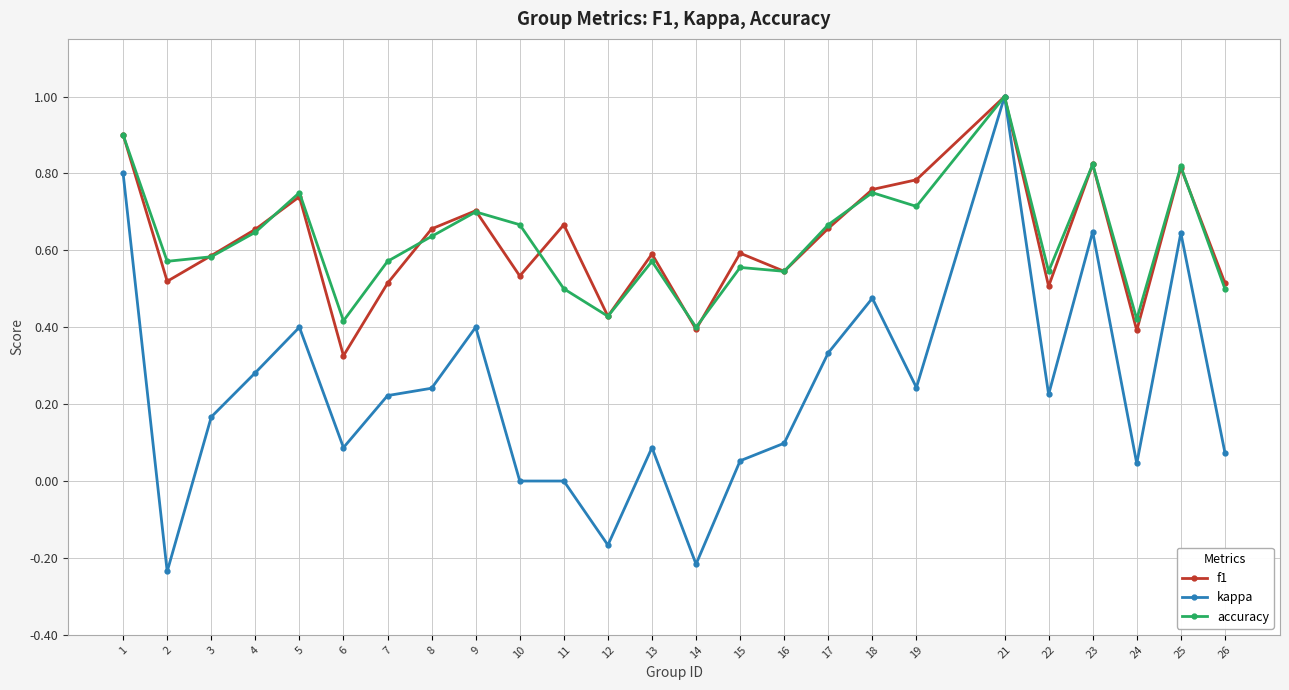

Is this an area chart (filled region under the line)?

No